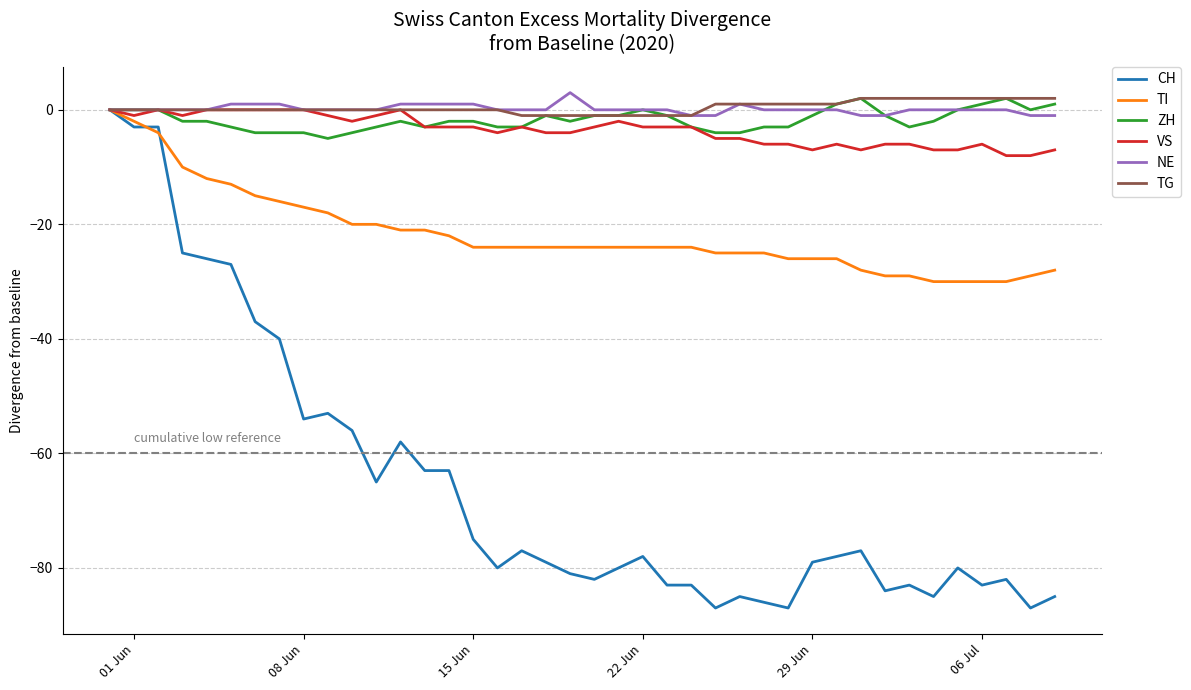

What is the maximum value shown in the chart?

3